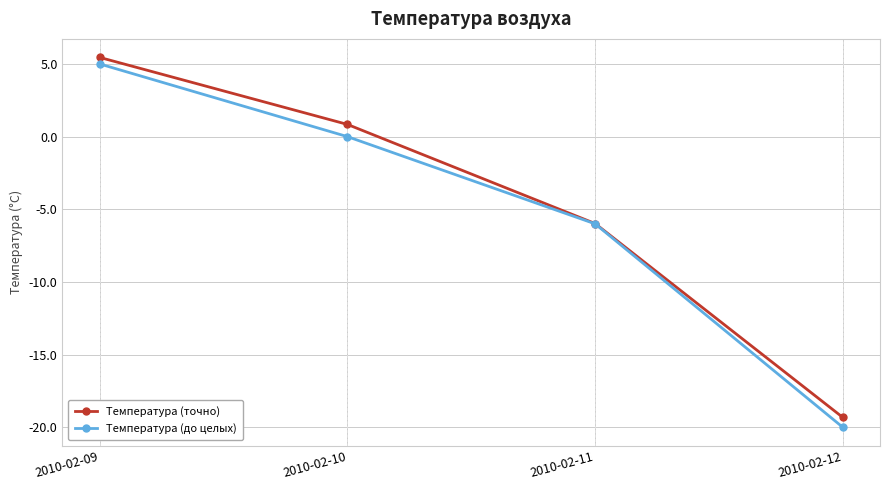

Reading left to right, list all the values displayed in this chart.

Температура (точно): 5.5	0.8	-6.0	-19.3
Температура (до целых): 5.0	0.0	-6.0	-20.0